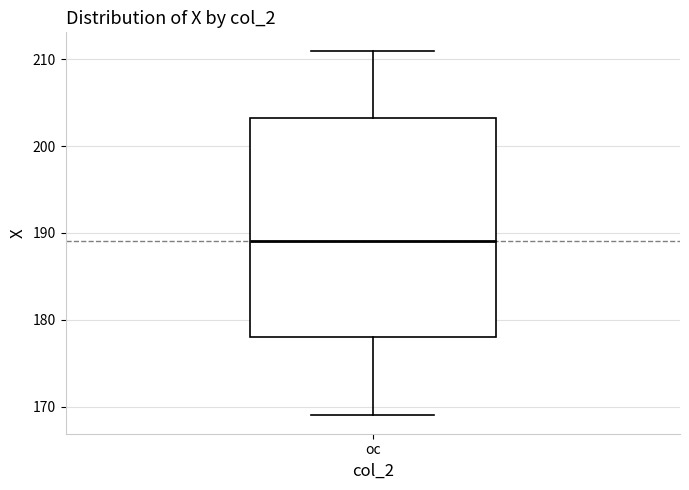

Transcribe this box plot: give where the median line is, the range the box spans, and where the two whiskers end, as read against the y-axis. The values are not printed on the chart, so give them approximately, as read against the axis.

median 189, box 178 to 203, whiskers 169 to 211